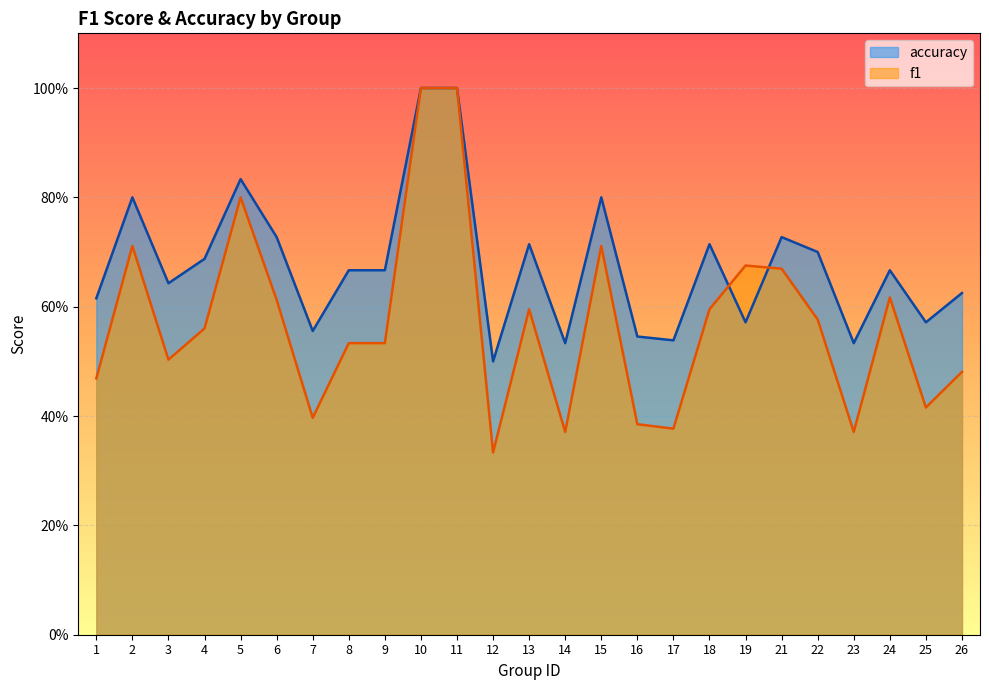

At how many categories does at least one series exceed 0?

25